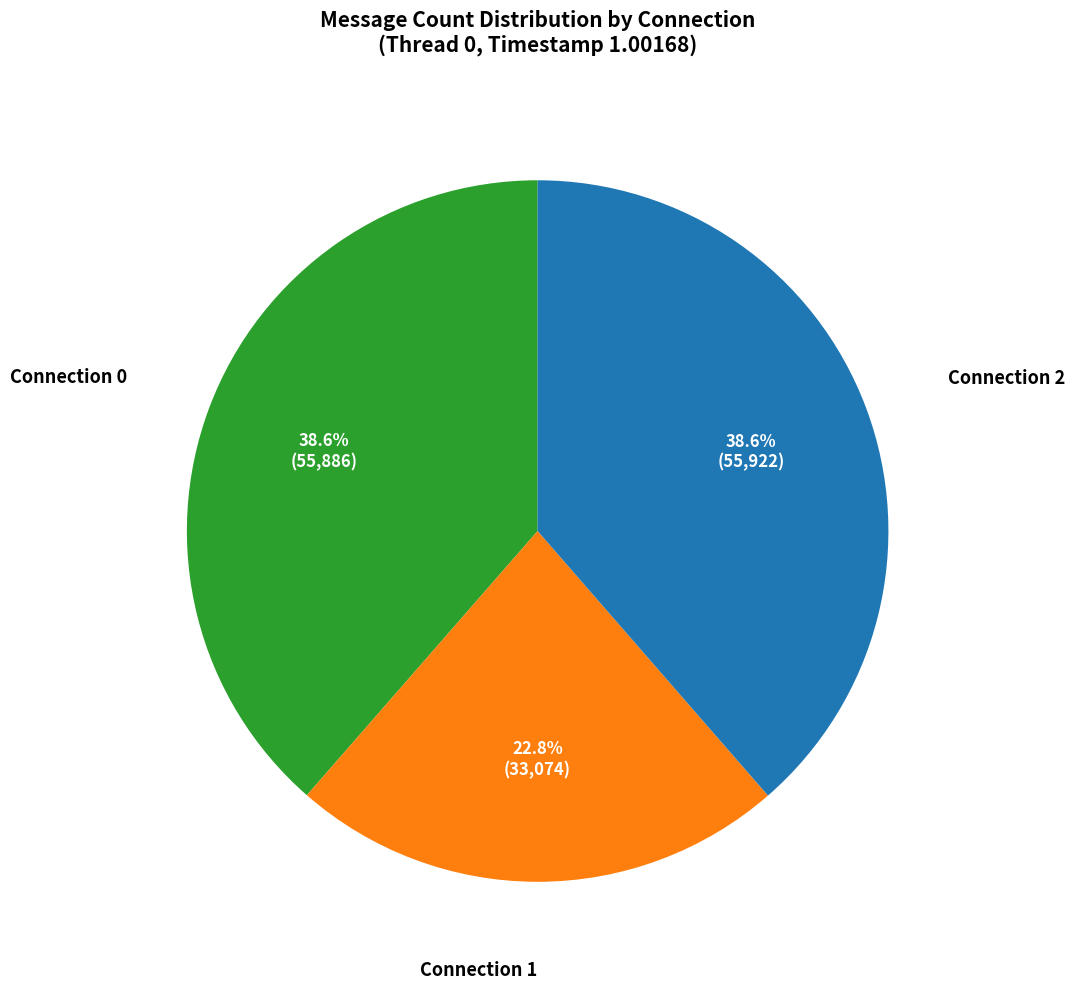

Count the number of slices in the pie.

3